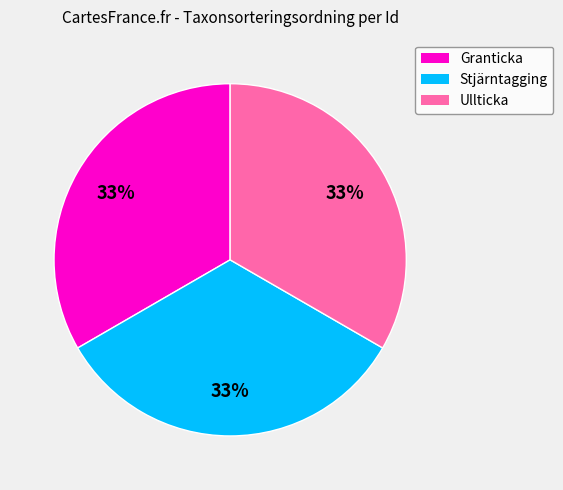

Does any single category account for the majority?

No